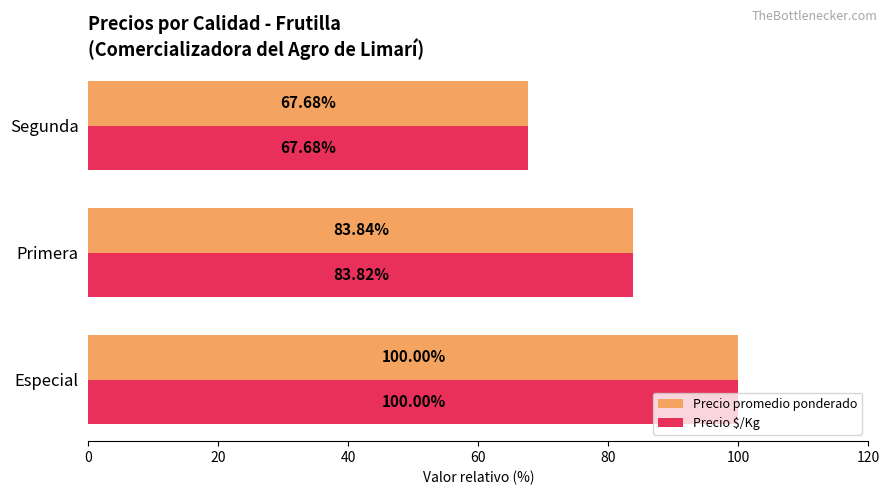

What is the difference between the second highest and minimum values in the Precio promedio ponderado series?

16.2